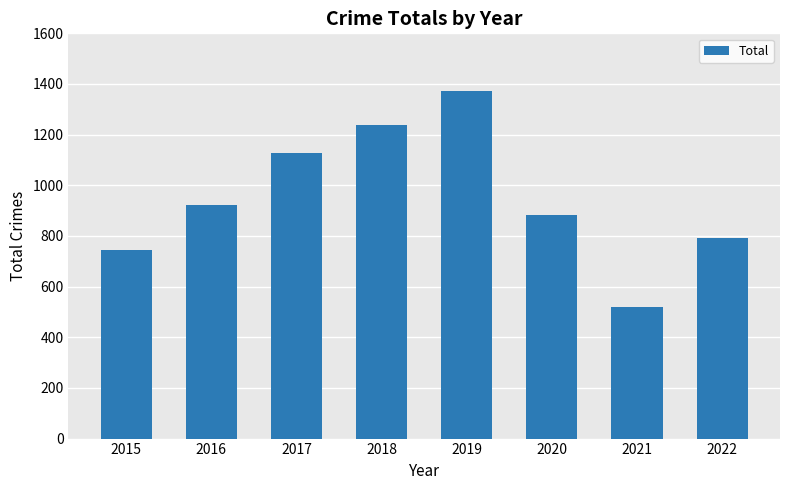

At which label is the value closest to 946?

2016